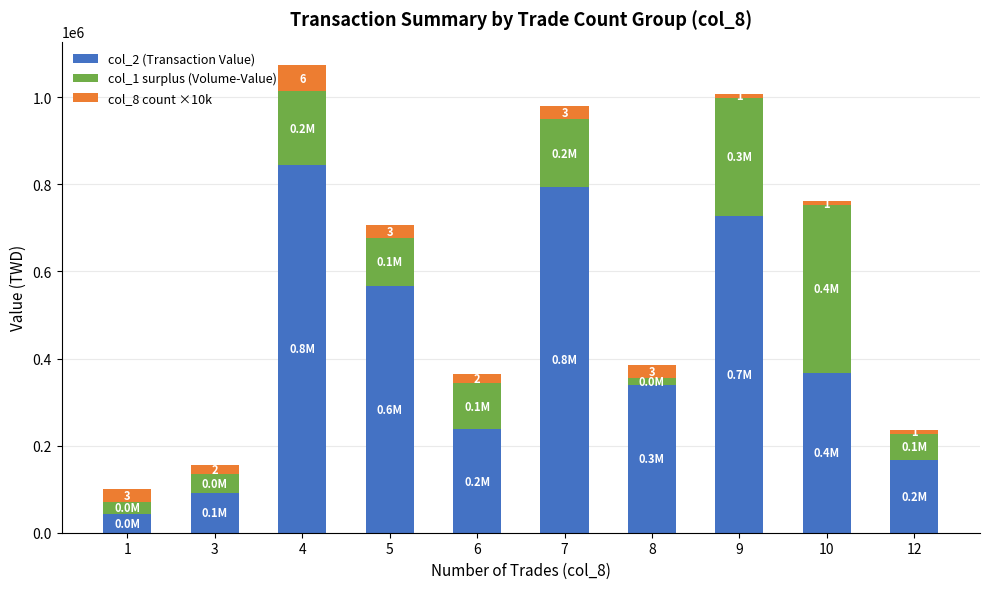

At which category is the sum across all series the highest?

4